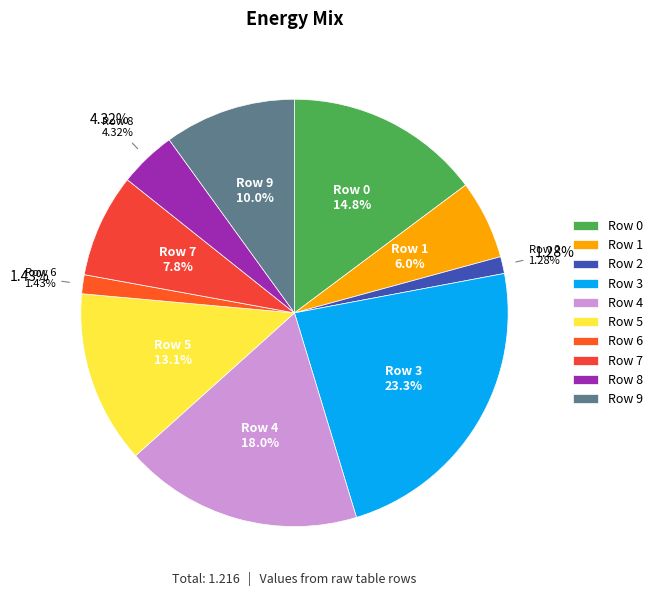

What is the change in value from Row 1 to Row 5?

+0.1